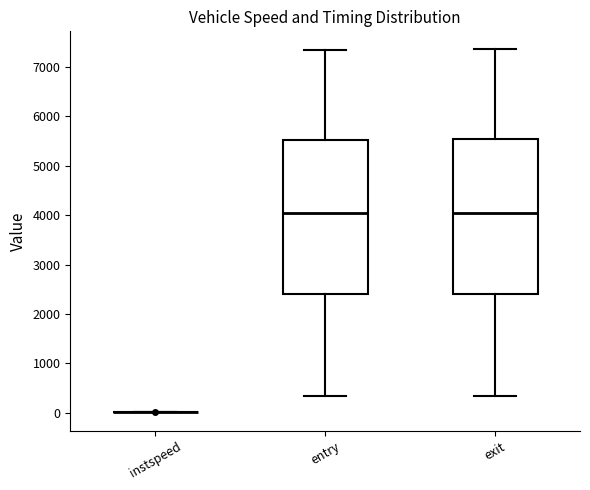

Reading left to right, read every box against the y-axis: the position of its median line, the range the box covers, and the ends of its whiskers. The values are not printed on the chart, so give them approximately, as read against the axis.

instspeed: box collapsed to a line at 0, whiskers 0 to 0
entry: median 4000, box 2400 to 5500, whiskers 300 to 7400
exit: median 4000, box 2400 to 5500, whiskers 300 to 7400